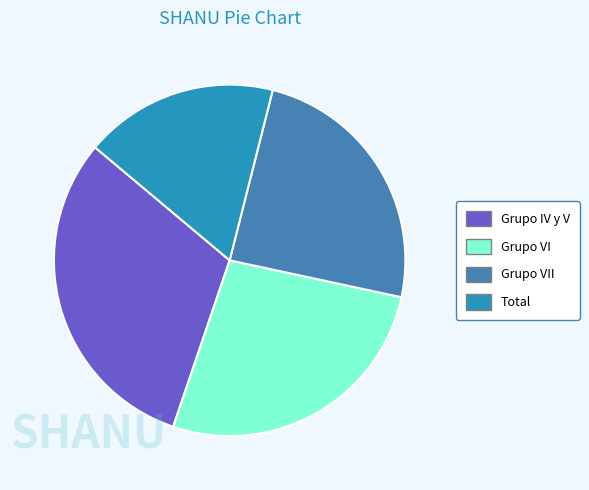

Rank the categories by value from lowest to highest.

Total, Grupo VII, Grupo VI, Grupo IV y V